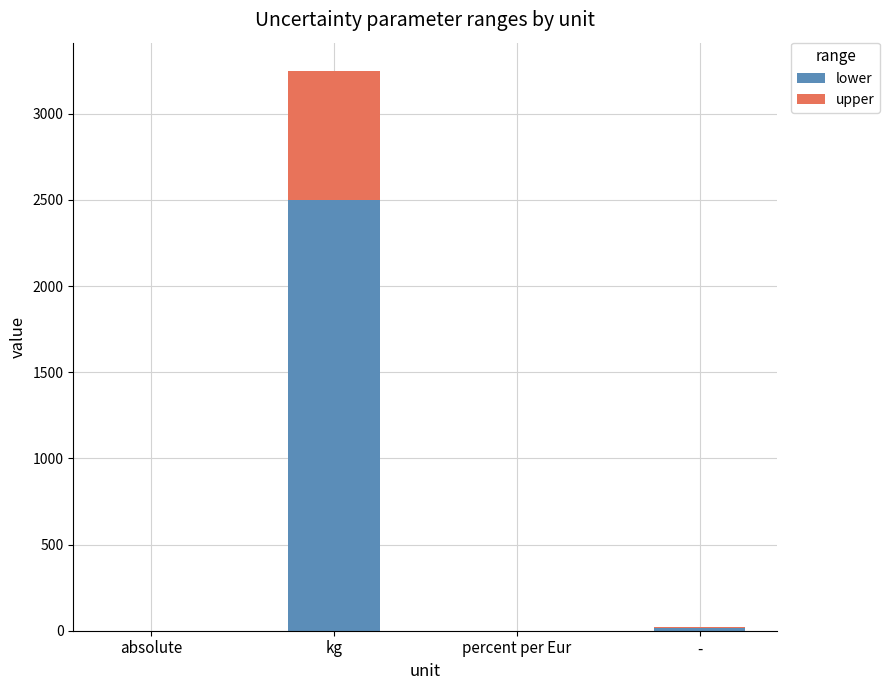

Which category has the highest value in the lower series?

kg